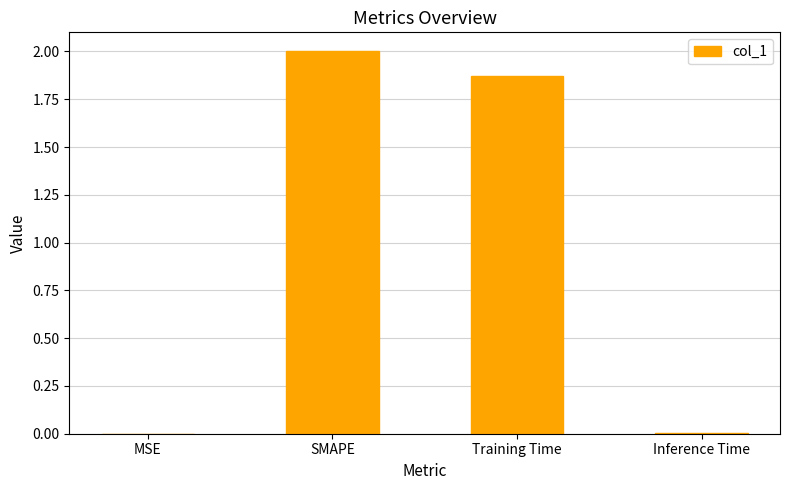

Where does the data first go above 1?

SMAPE